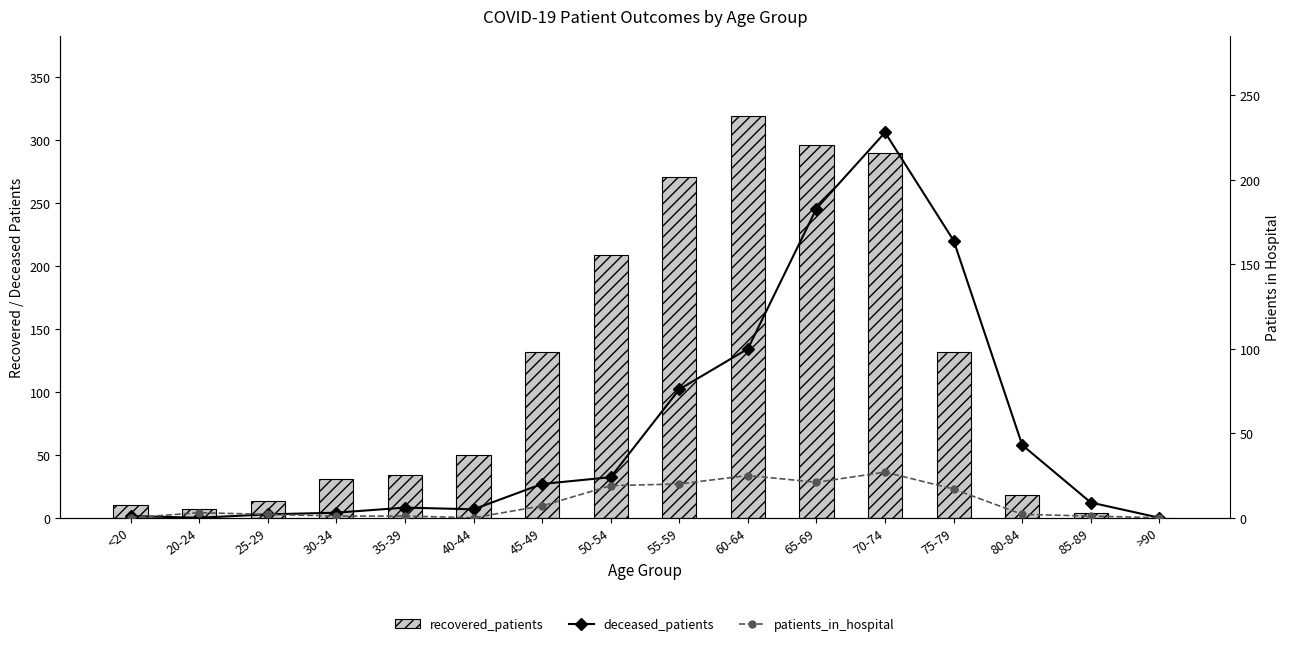

What is the label of the 16th bar from the left?

>90